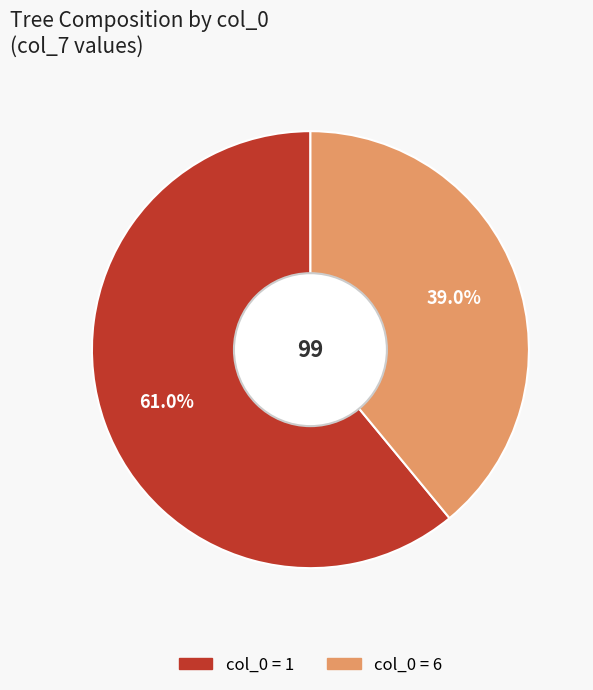

Count the number of slices in the pie.

2